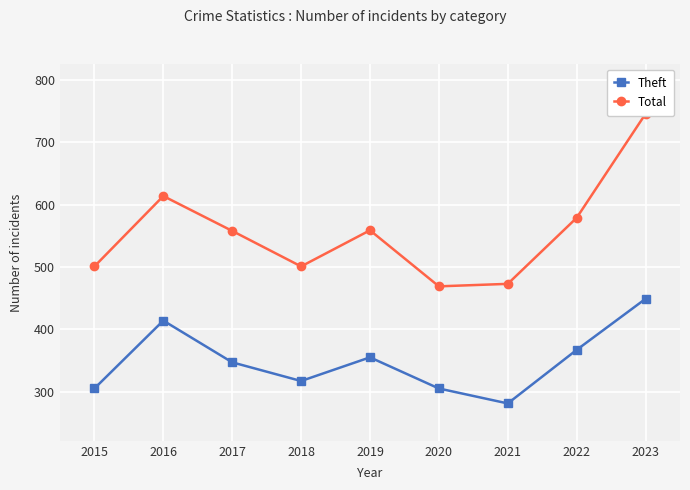

At which category does Total reach its first local valley?

2018